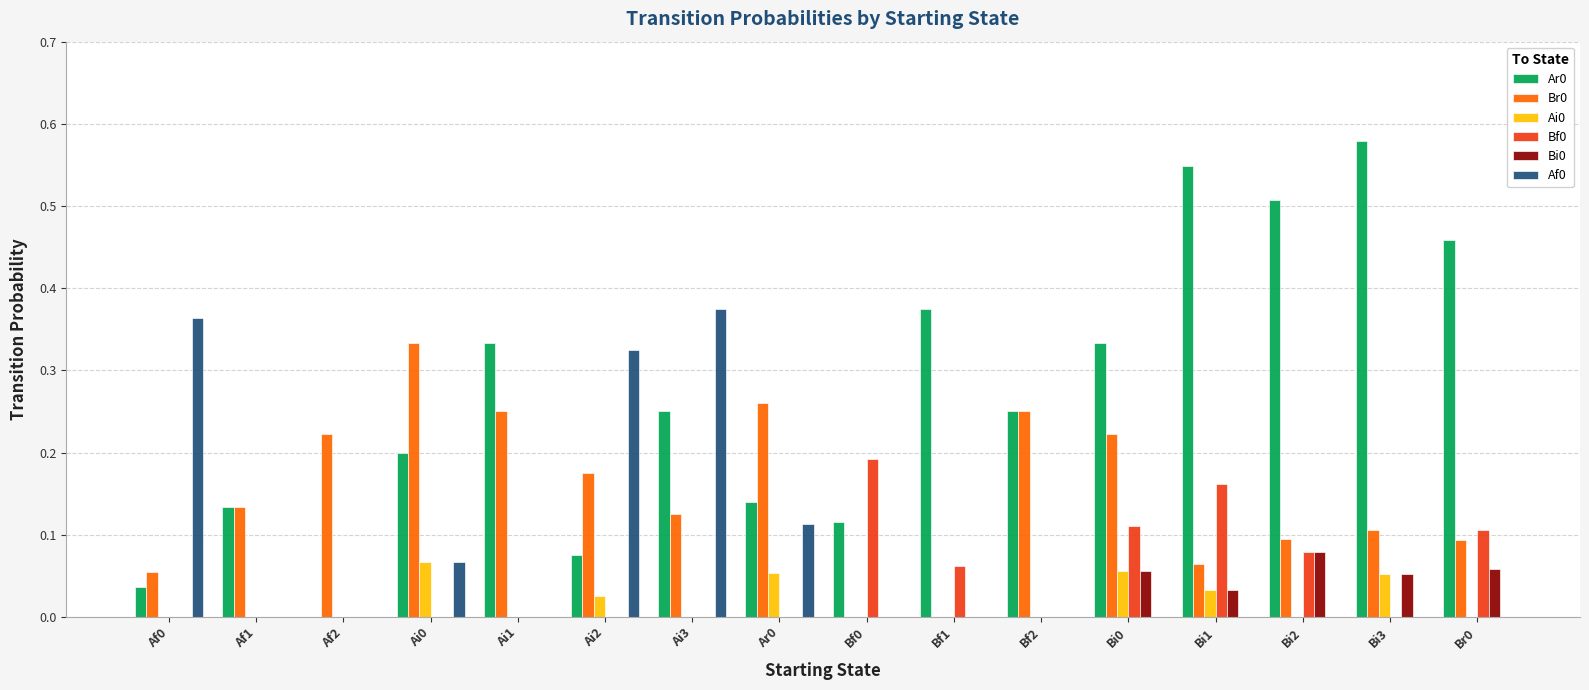

How many Bf0 values are between 0 and 1?

16